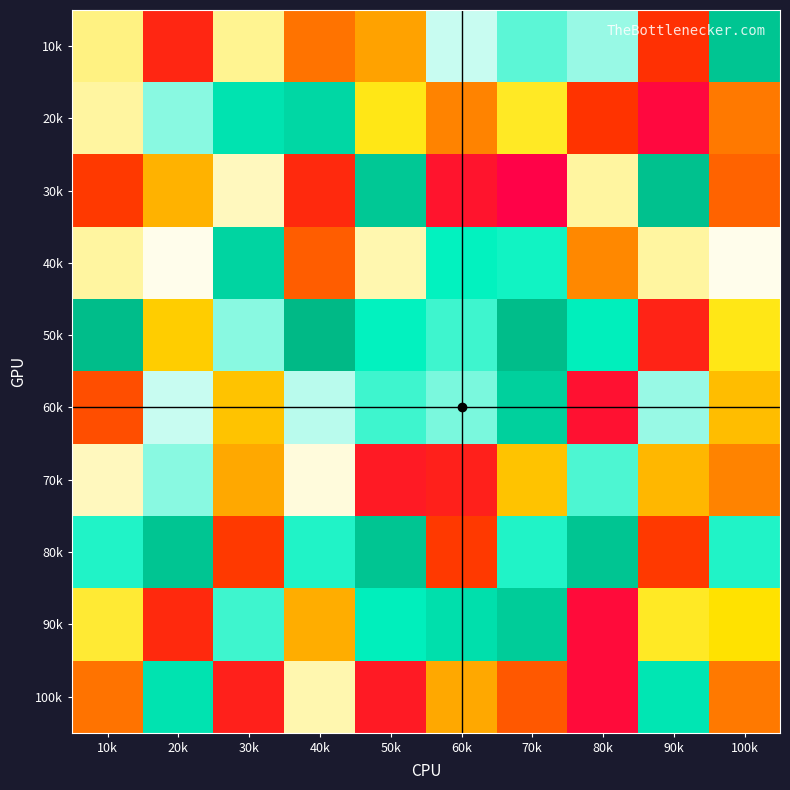

Reading left to right, what are all the values shown in this chart?

10k: 10k=59	20k=13	30k=60	40k=29	50k=38	60k=71	70k=78	80k=74	90k=16	100k=96
20k: 10k=61	20k=75	30k=88	40k=91	50k=52	60k=32	70k=53	80k=17	90k=3	100k=30
30k: 10k=18	20k=41	30k=63	40k=14	50k=95	60k=7	70k=1	80k=61	90k=97	100k=26
40k: 10k=61	20k=66	30k=92	40k=25	50k=62	60k=84	70k=83	80k=33	90k=61	100k=66
50k: 10k=98	20k=46	30k=75	40k=99	50k=84	60k=80	70k=98	80k=85	90k=12	100k=52
60k: 10k=22	20k=71	30k=44	40k=72	50k=80	60k=76	70k=93	80k=6	90k=74	100k=43
70k: 10k=63	20k=75	30k=39	40k=65	50k=9	60k=11	70k=44	80k=79	90k=42	100k=32
80k: 10k=82	20k=96	30k=18	40k=82	50k=96	60k=18	70k=82	80k=96	90k=18	100k=82
90k: 10k=54	20k=14	30k=80	40k=40	50k=85	60k=89	70k=94	80k=4	90k=53	100k=50
100k: 10k=29	20k=88	30k=11	40k=62	50k=9	60k=39	70k=24	80k=4	90k=87	100k=30